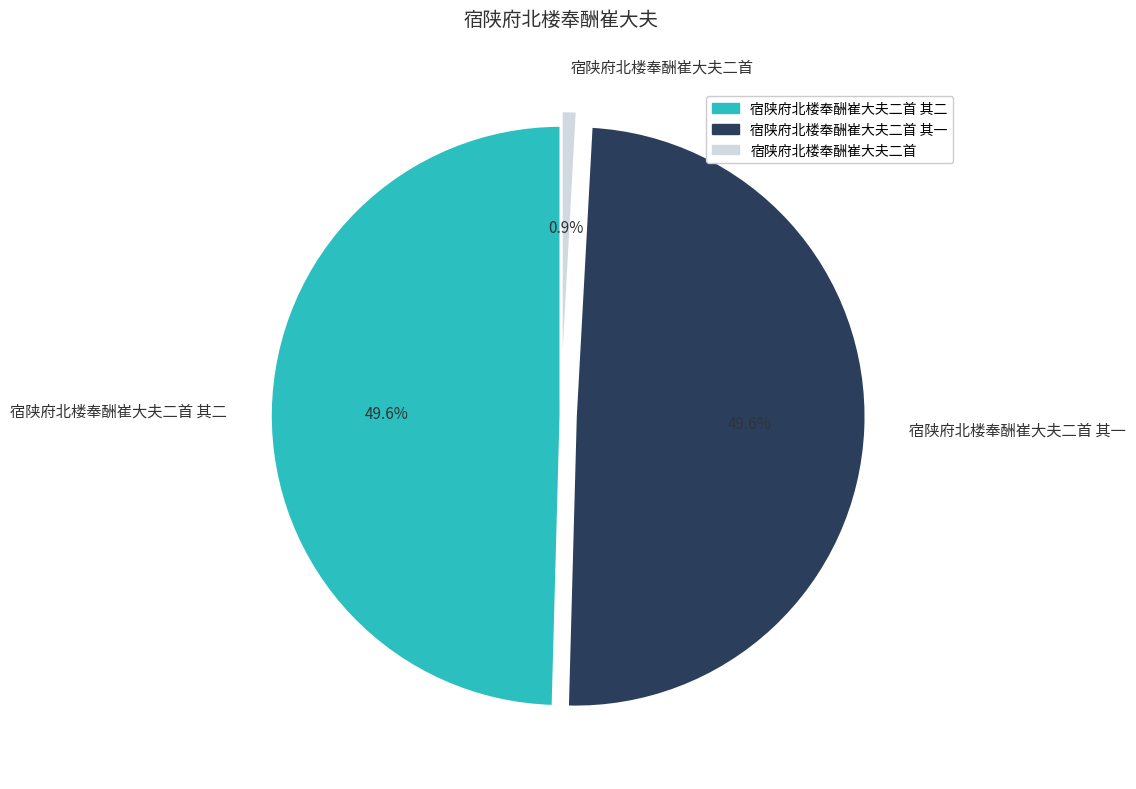

Which category has the smallest portion of the pie?

宿陕府北楼奉酬崔大夫二首